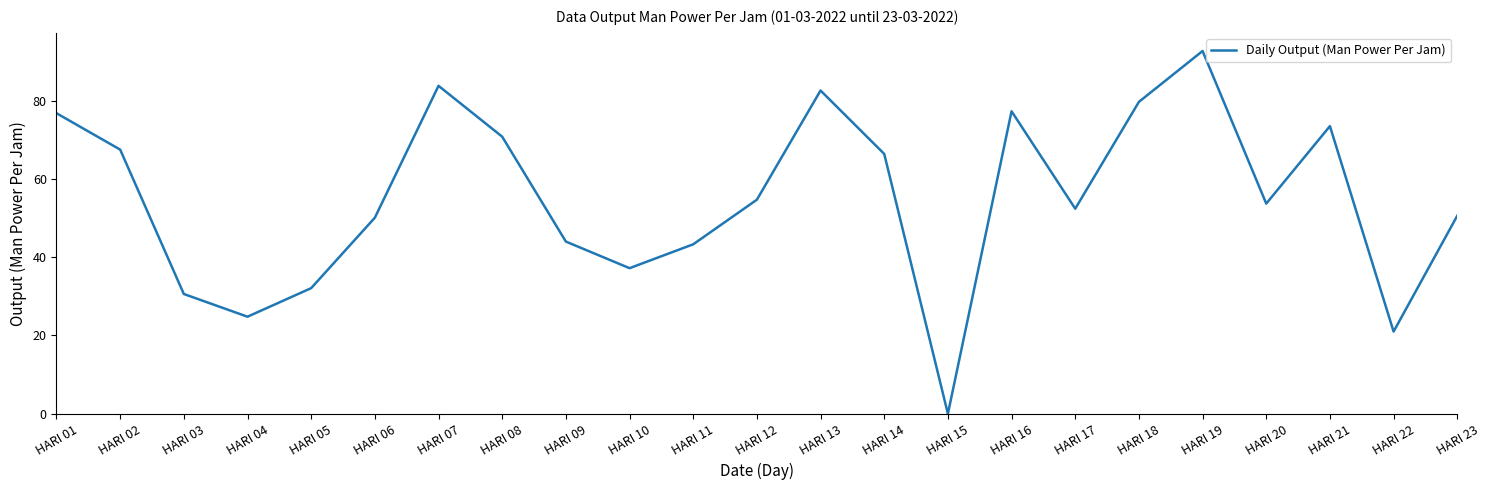

The chart shows a value of 9.6 at HARI 11. True or false?

False